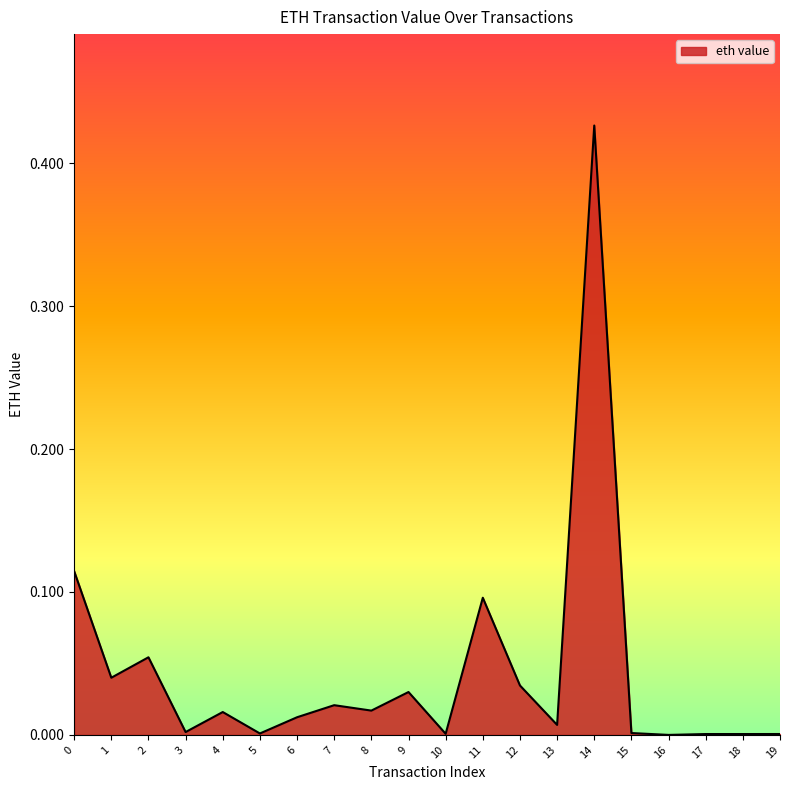

The value at 18 is 0.0. True or false?

True